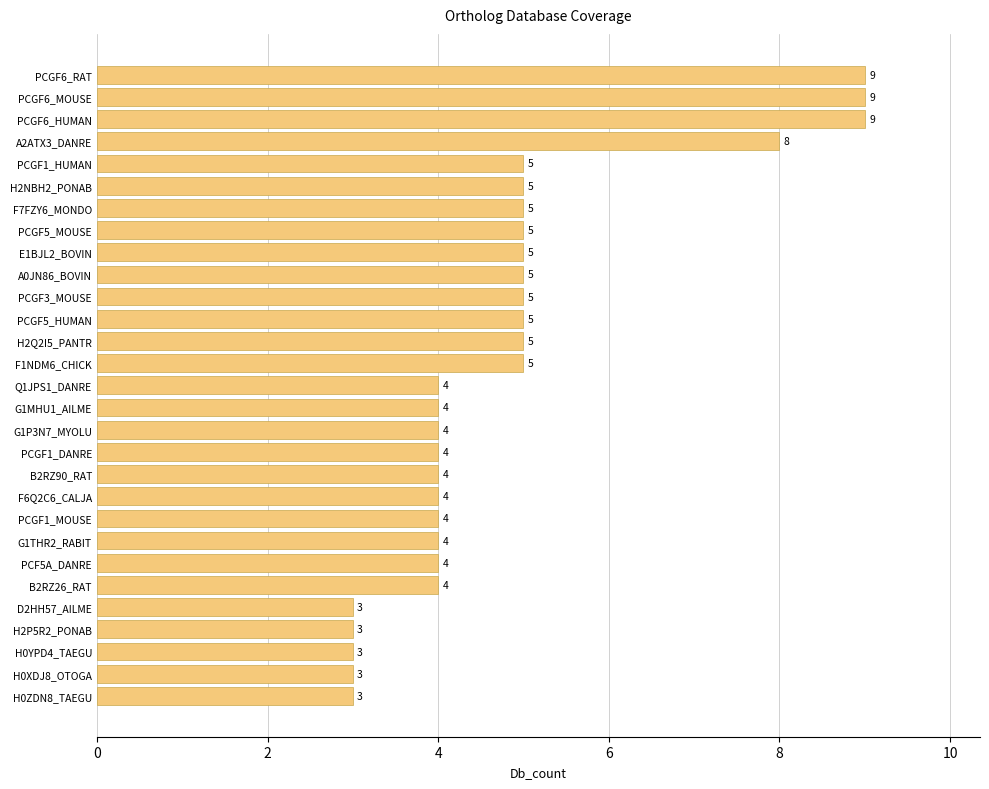

How many series are shown in this chart?

1